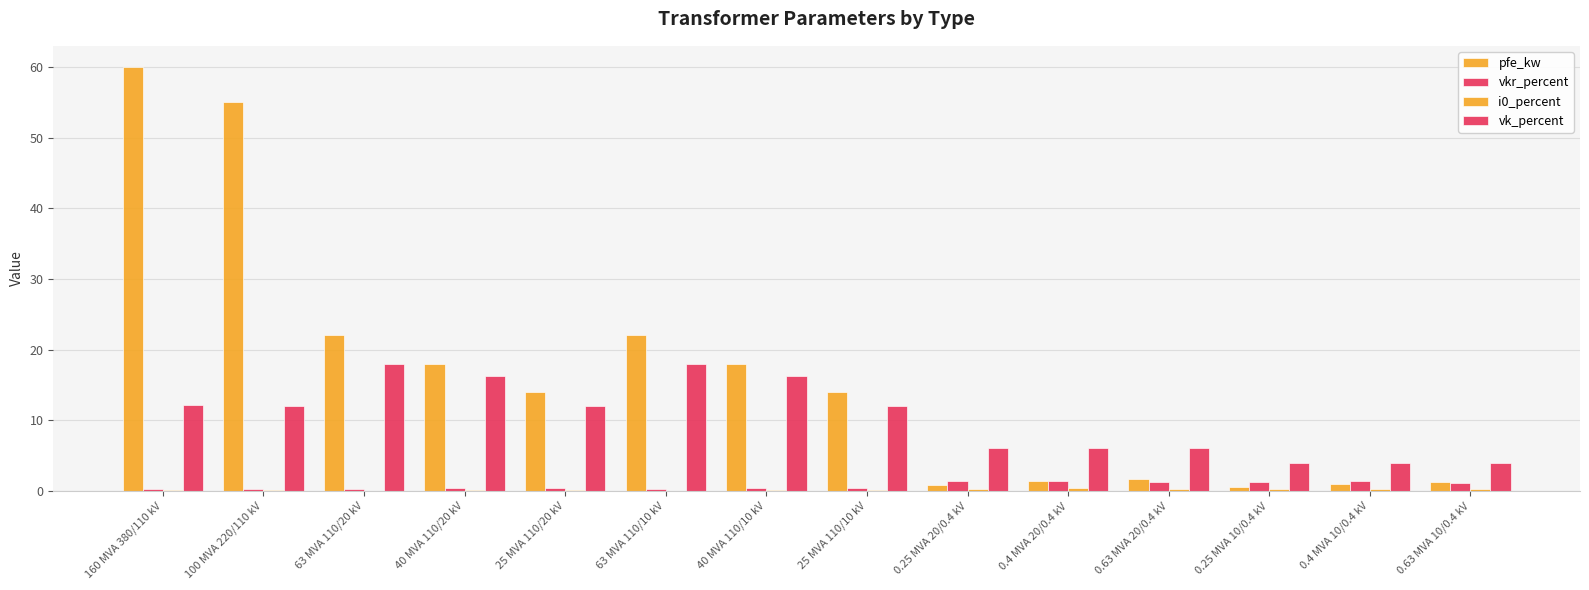

At 40 MVA 110/10 kV, list the series in order from largest to smallest.

pfe_kw, vk_percent, vkr_percent, i0_percent